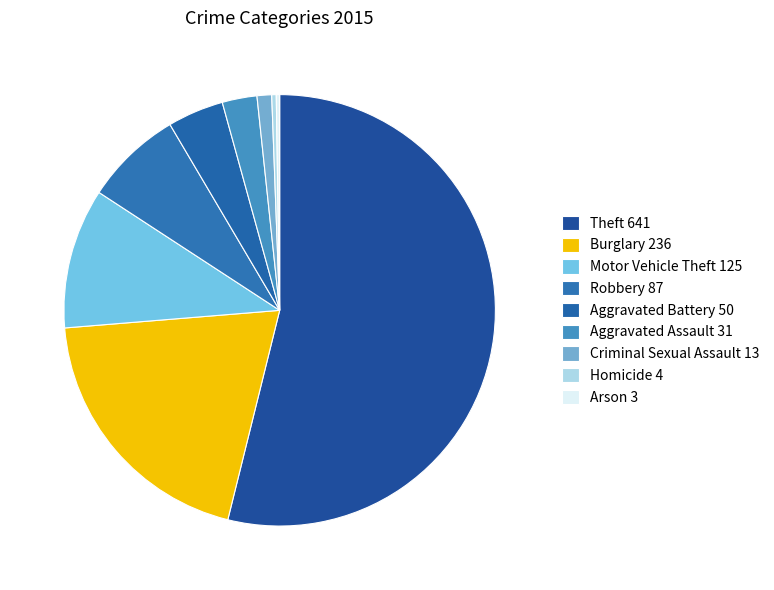

Count the number of slices in the pie.

9